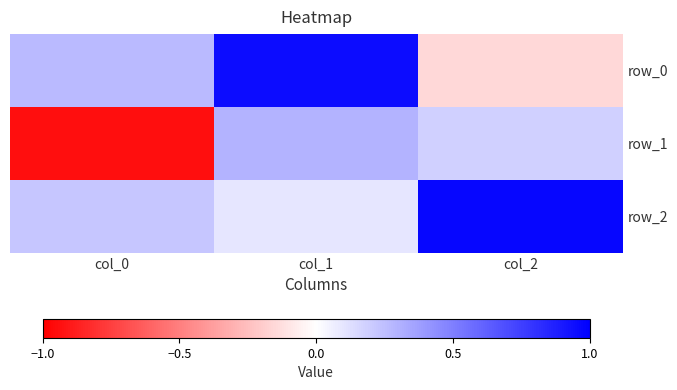

What is the sum of the row_0 values at col_2 and col_1?

0.8